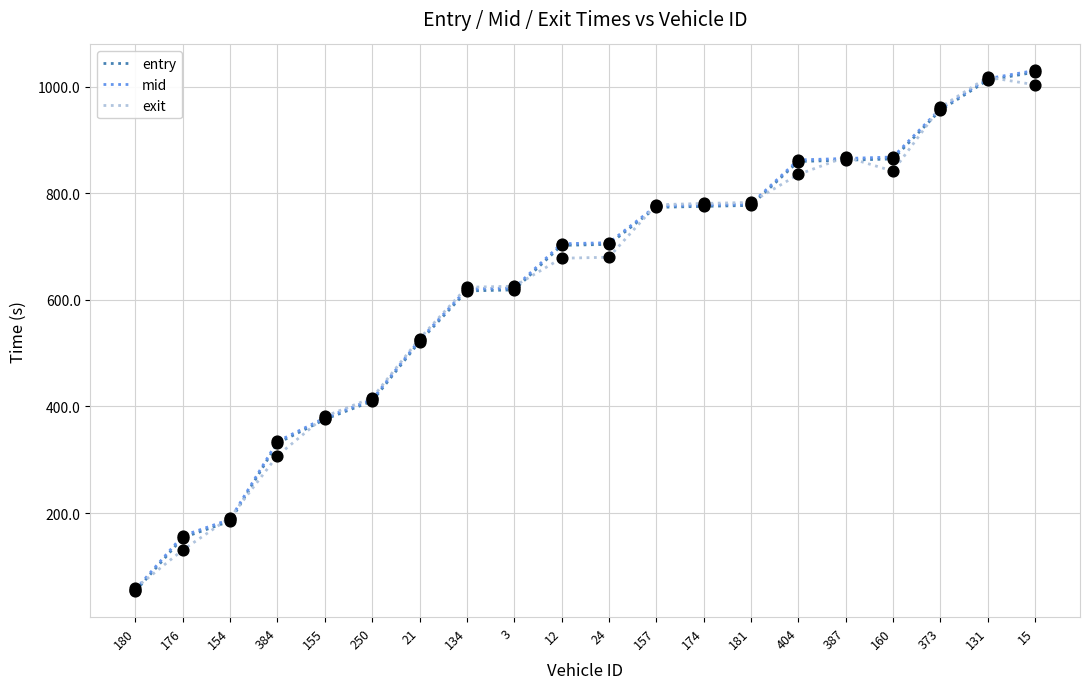

Which series has the largest range (max minus min)?

mid